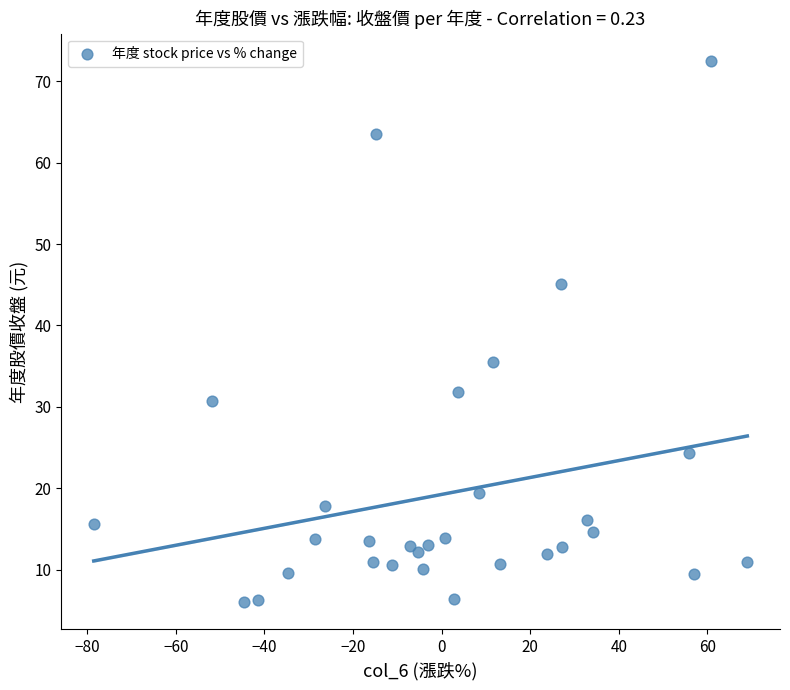

What Y value in the scatter plot is closest to 39?

35.5